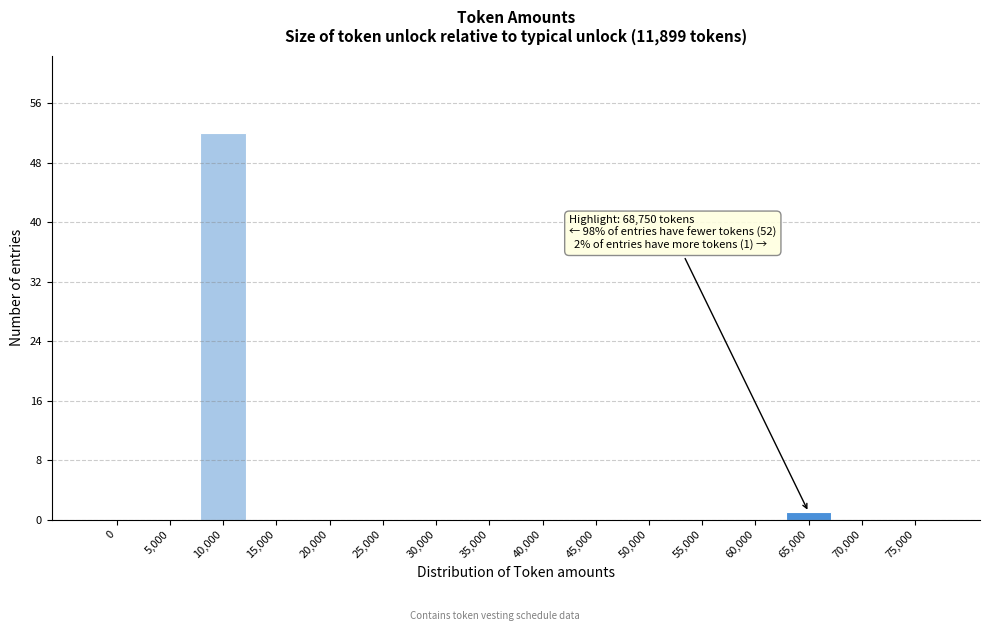

Reading left to right, what are all the values shown in this chart?

0=0	5,000=0	10,000=52	15,000=0	20,000=0	25,000=0	30,000=0	35,000=0	40,000=0	45,000=0	50,000=0	55,000=0	60,000=0	65,000=1	70,000=0	75,000=0